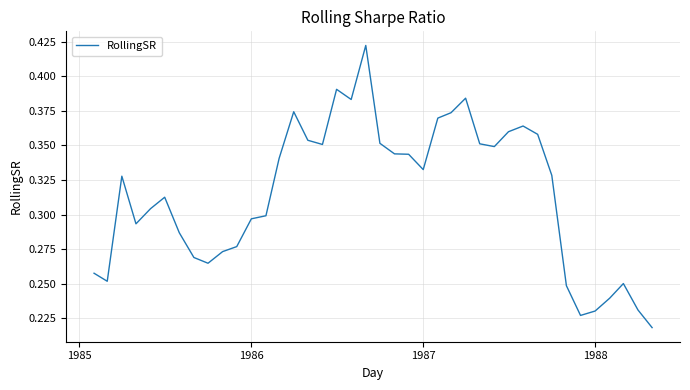

What is the difference between the maximum and minimum values?

0.2